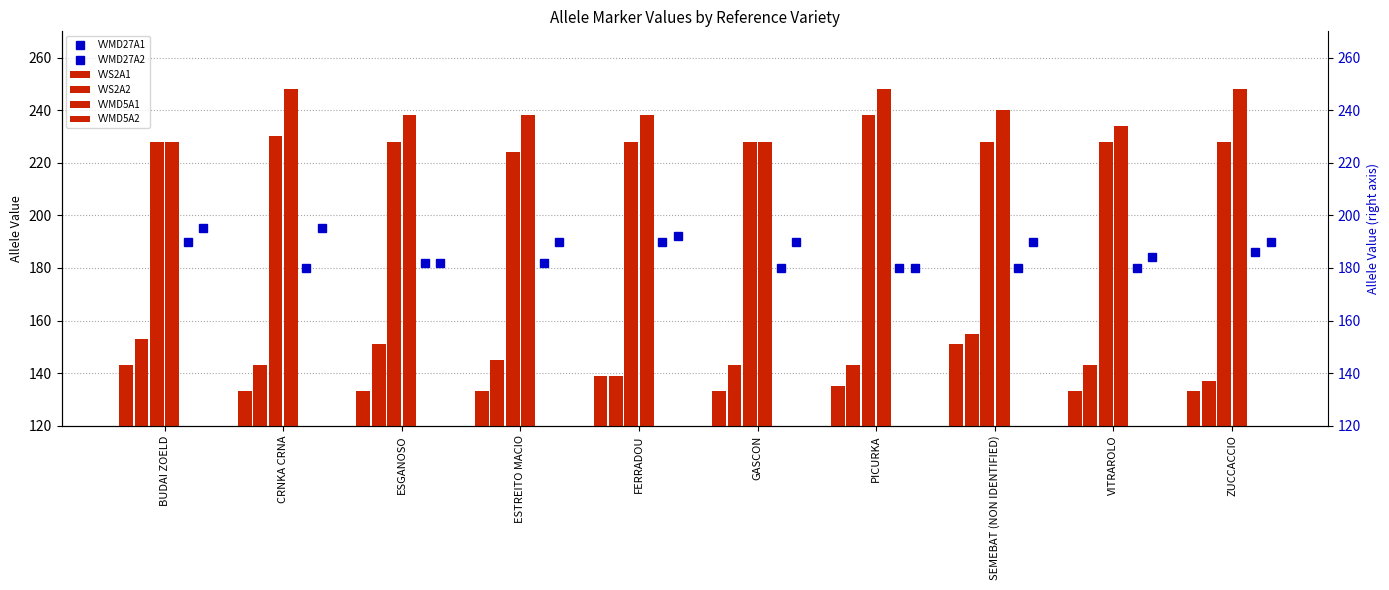

Which series has the widest spread of values?

VVMD5A2